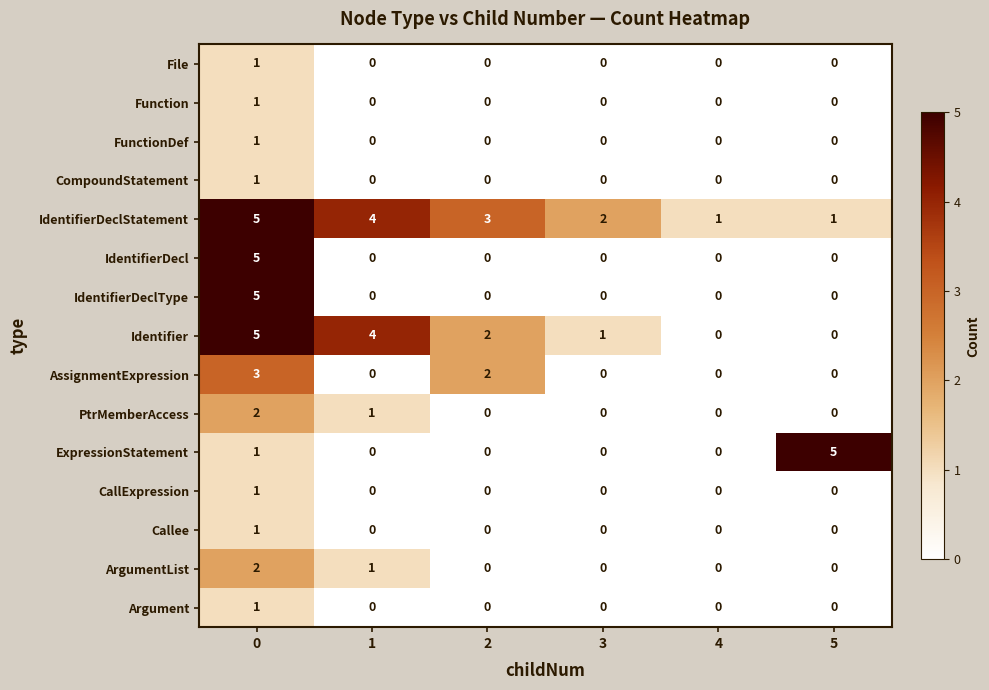

What is the sum of all PtrMemberAccess values?

3